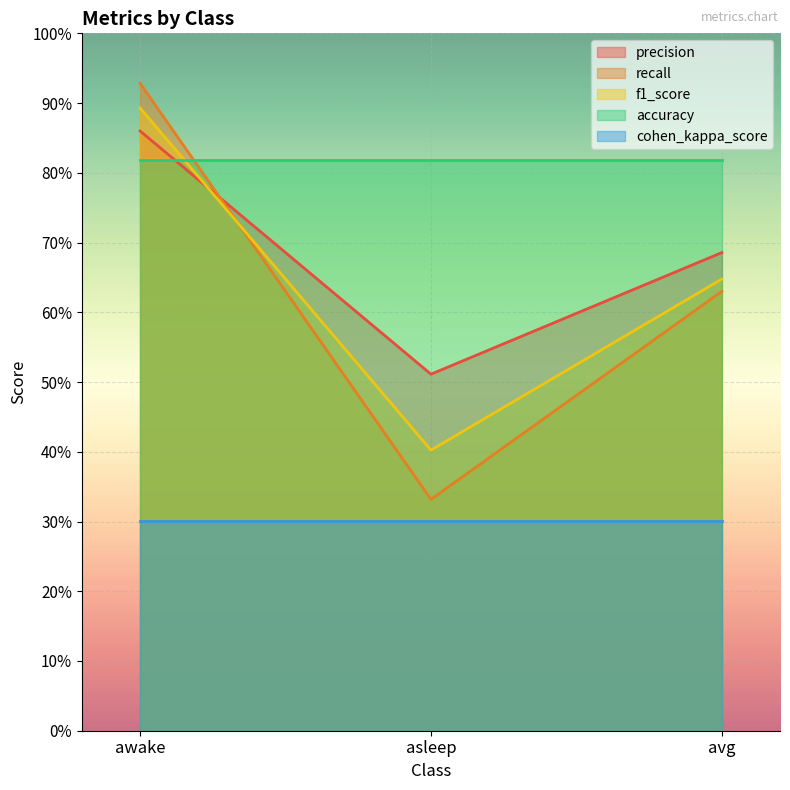

What is the value of the precision point at the 2nd from the left?

0.5